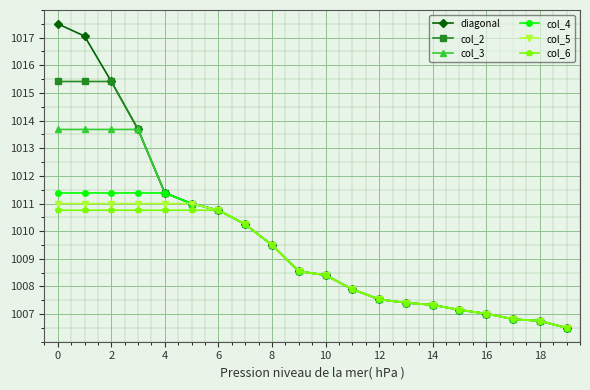

What is the minimum value shown in the chart?

1006.5